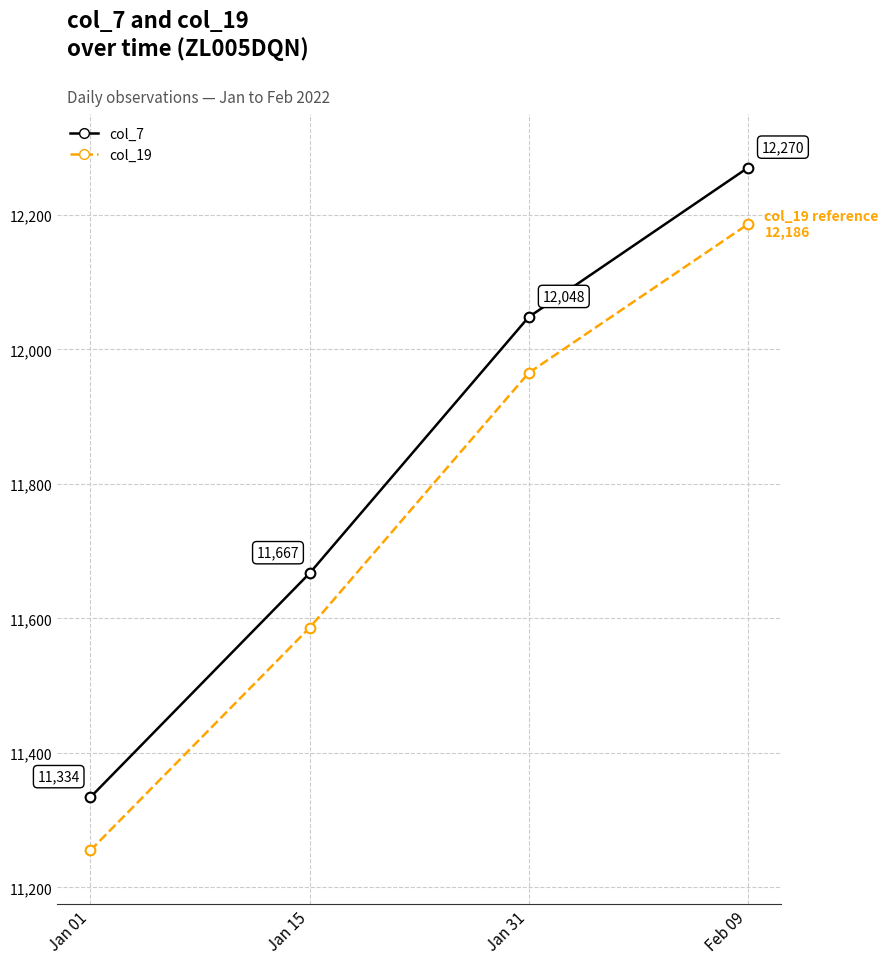

What position from the right is Jan 31?

2